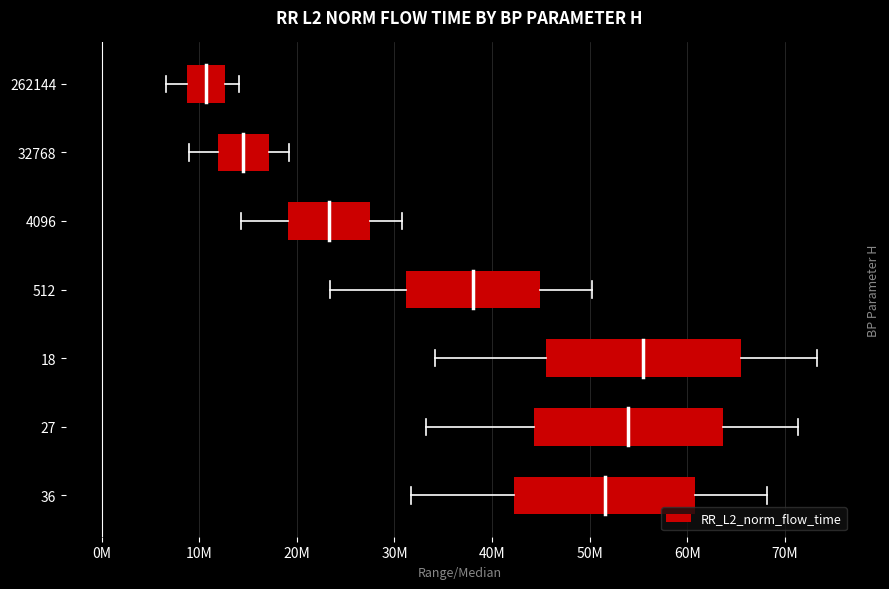

What is the difference between the maximum and minimum values?

16134563.3